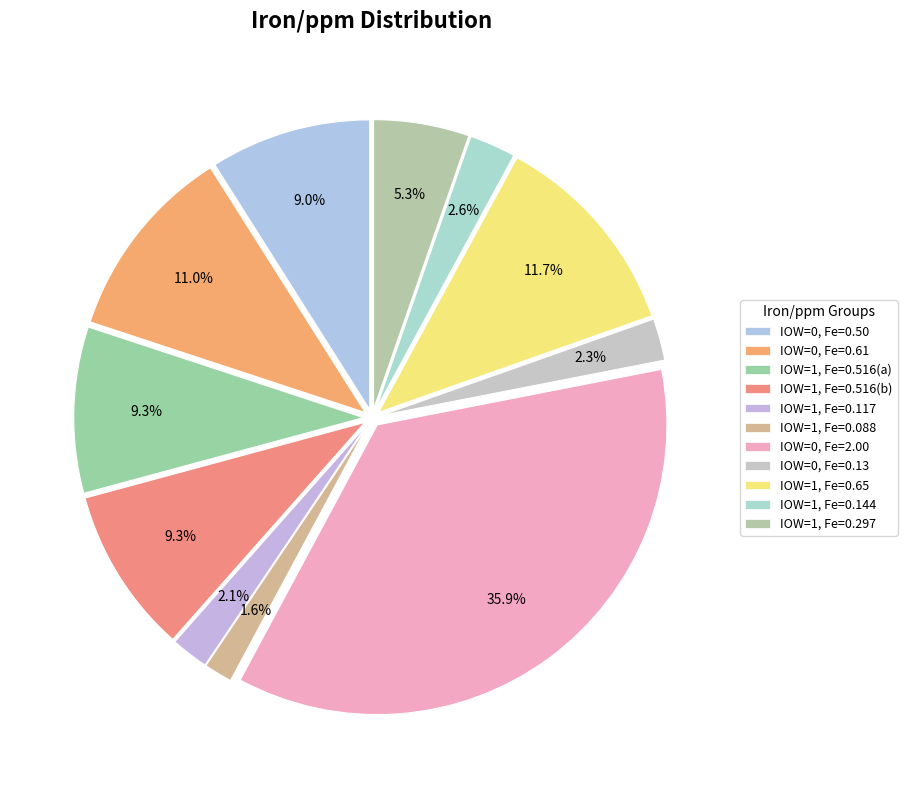

What is the smallest slice in the pie chart?

IOW=1, Fe=0.088